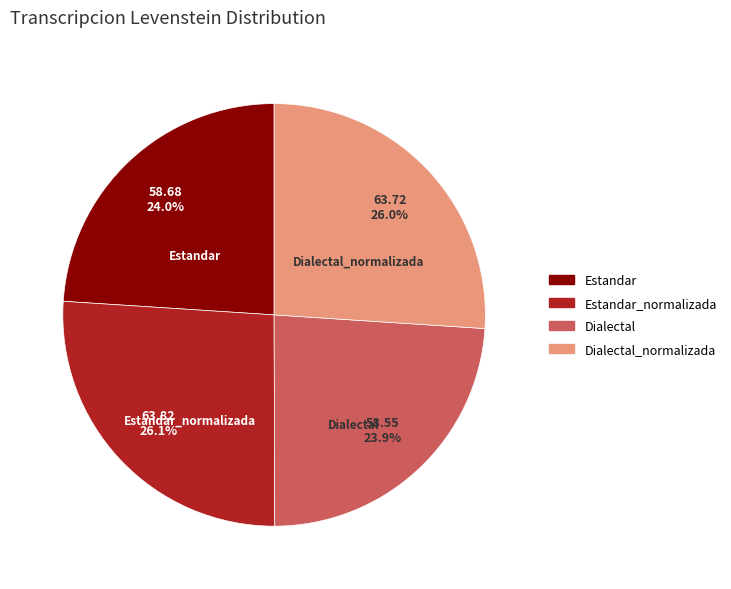

The Estandar slice represents 31% of the pie. True or false?

False